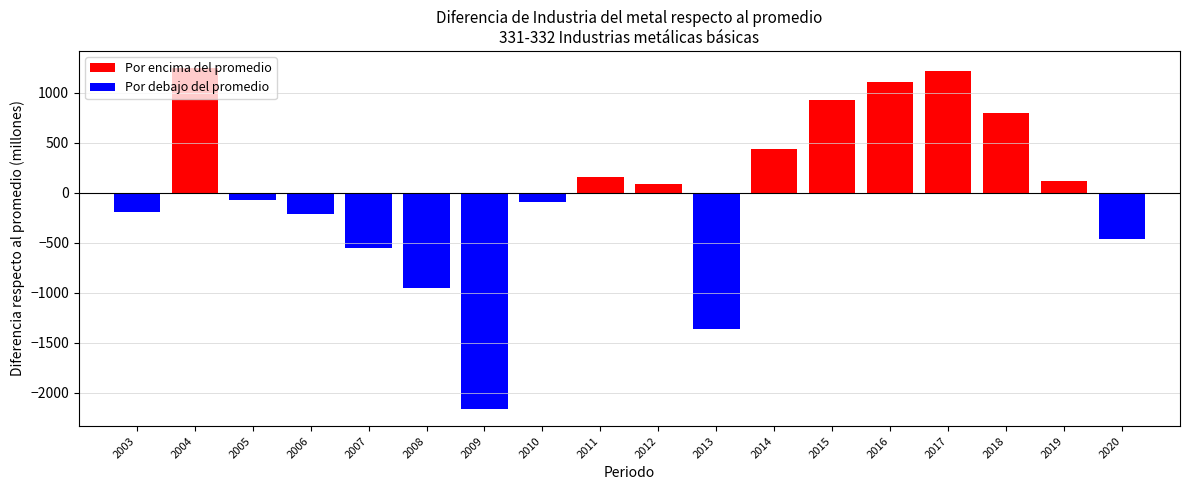

Rank the categories by value from highest to lowest.

2004, 2017, 2016, 2015, 2018, 2014, 2011, 2019, 2012, 2005, 2010, 2003, 2006, 2020, 2007, 2008, 2013, 2009